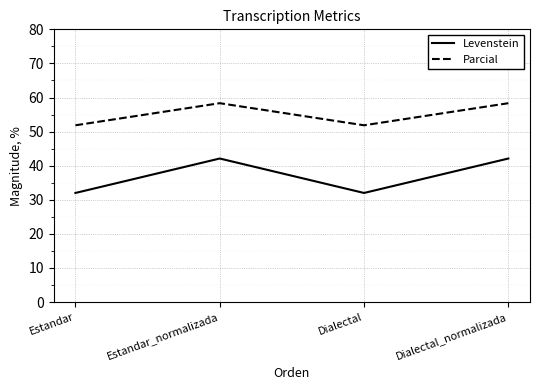

What position from the left is Dialectal_normalizada?

4